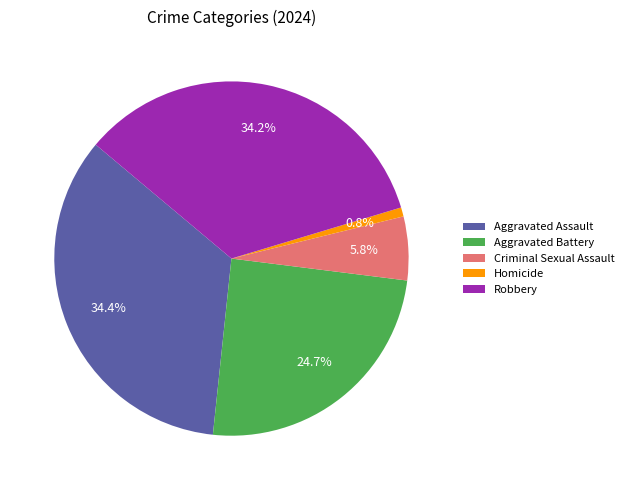

True or false: Homicide accounts for 1% of the total.

True